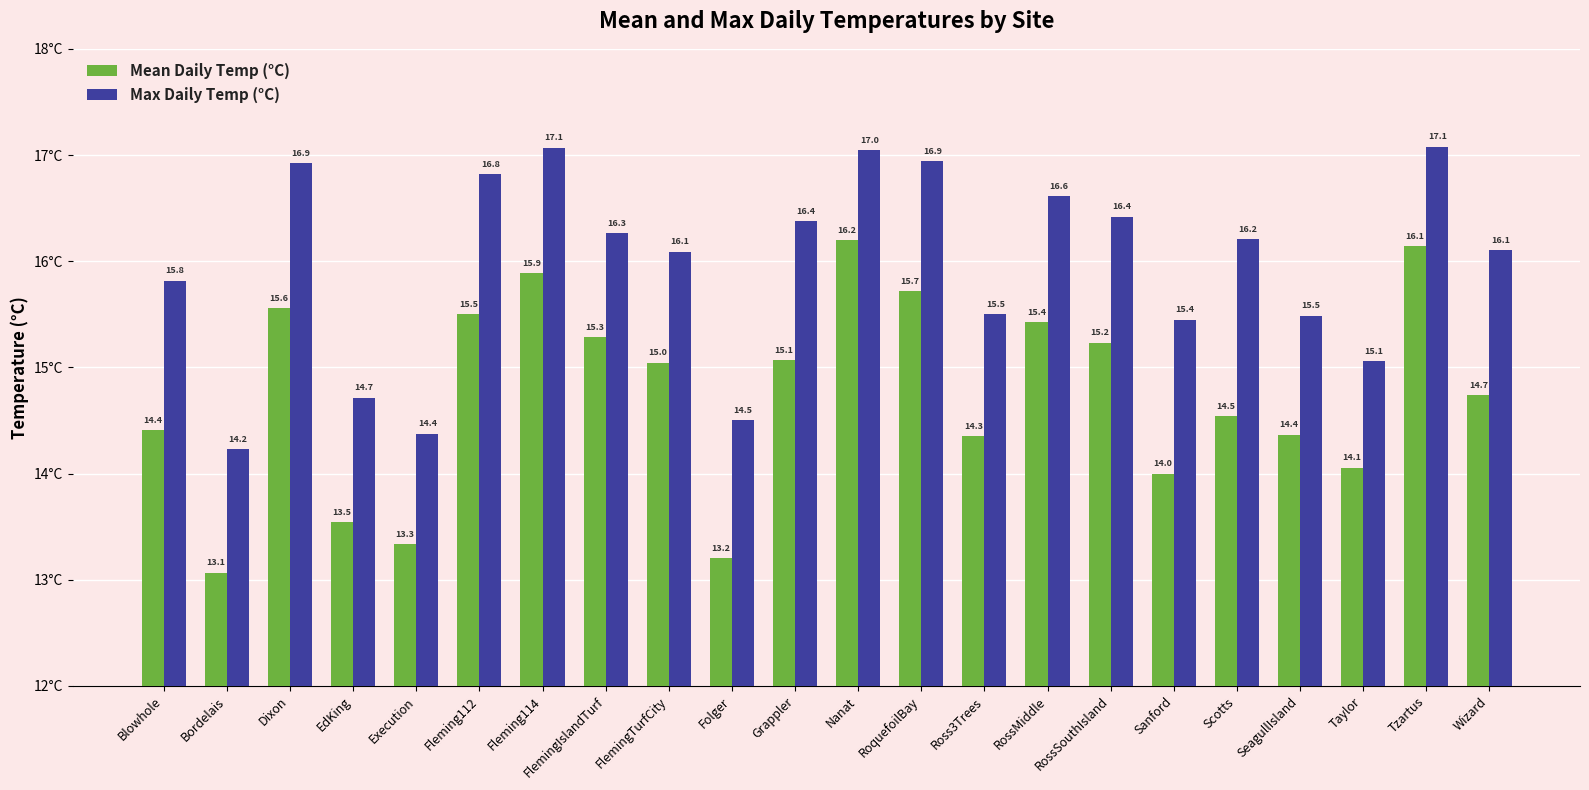

Which series changed the most between Ross3Trees and SeagullIsland?

Mean Daily Temp (°C)